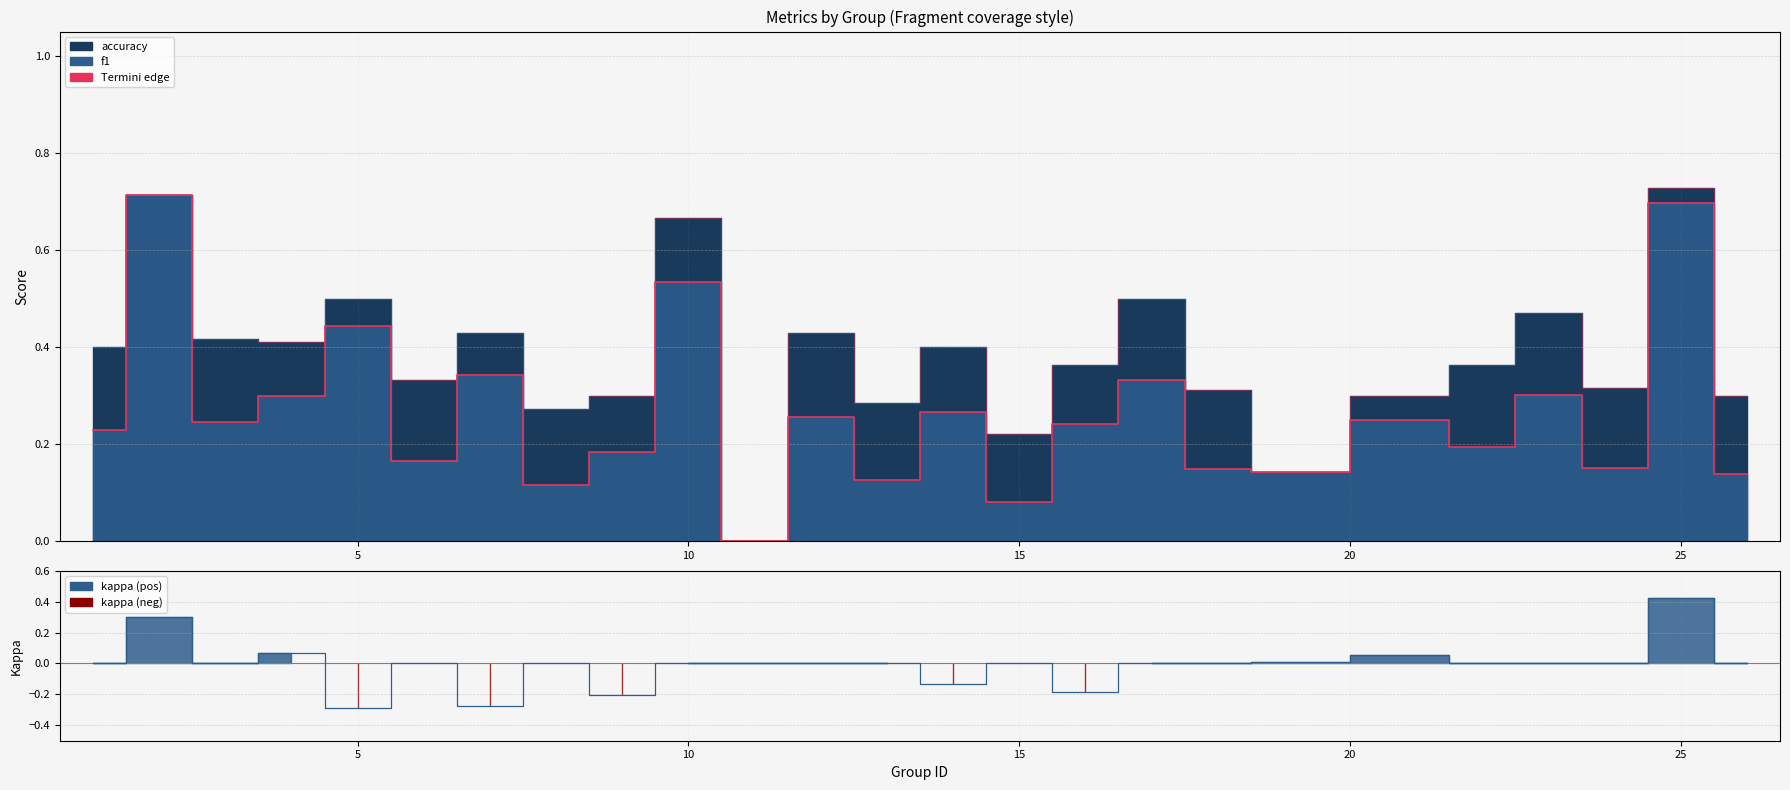

Does the chart have visible grid lines?

Yes